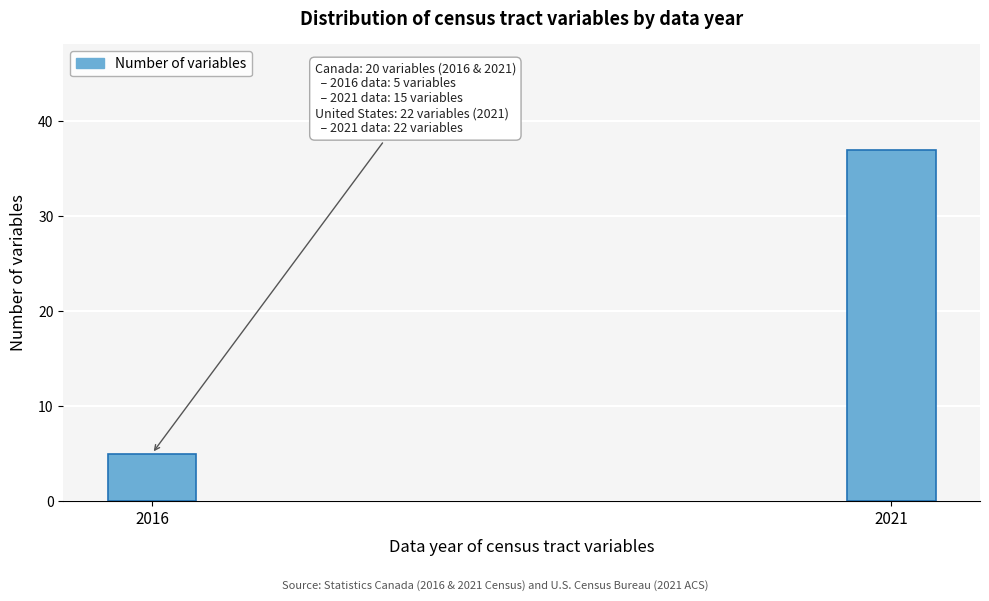

Reading left to right, transcribe all the data shown in this chart.

5	37